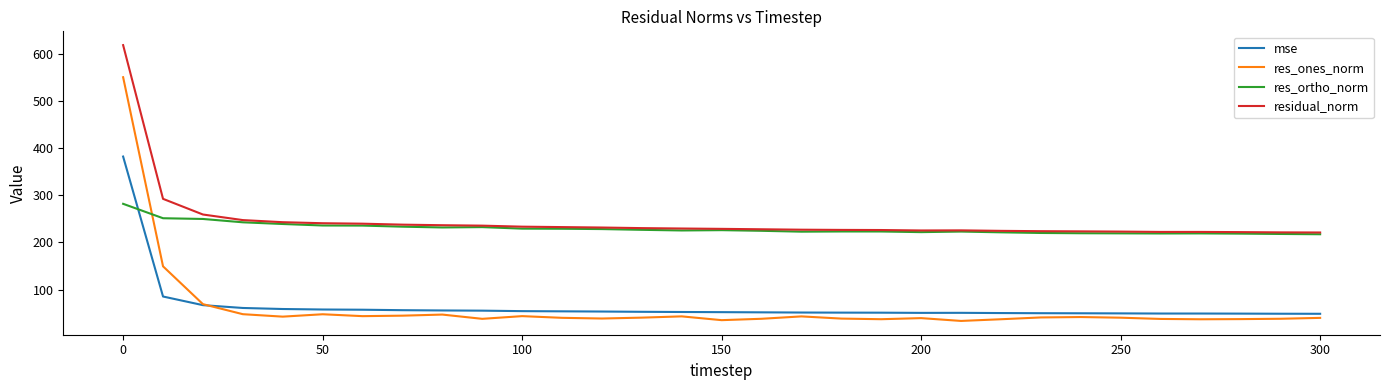

True or false: res_ortho_norm and res_ones_norm cross at least once.

True